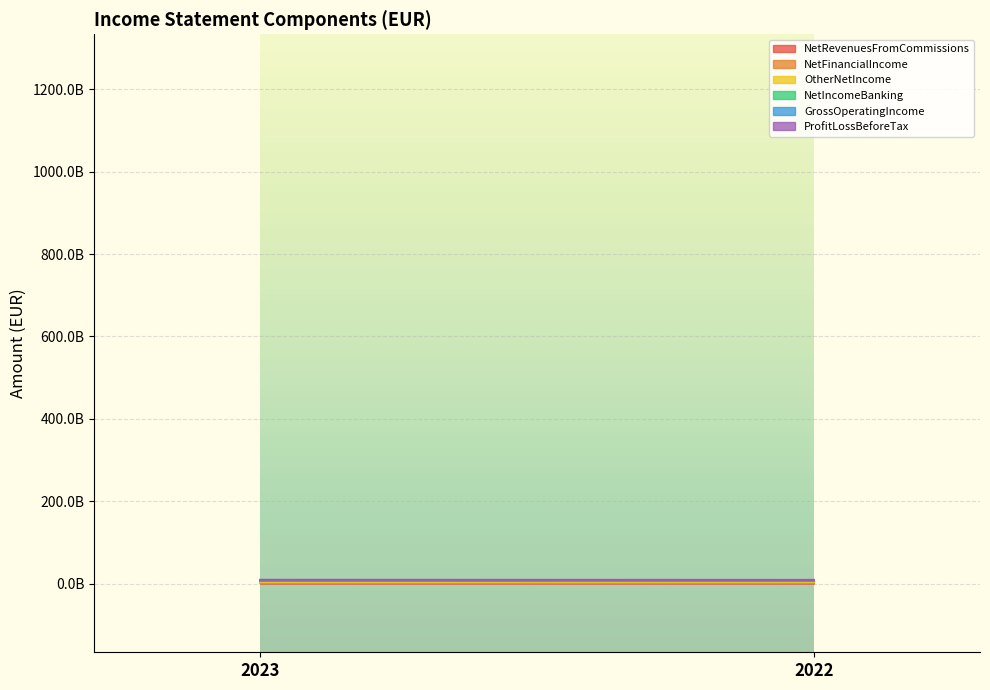

What is the sum of the ProfitLossBeforeTax values at 2022 and 2023?

2913582000